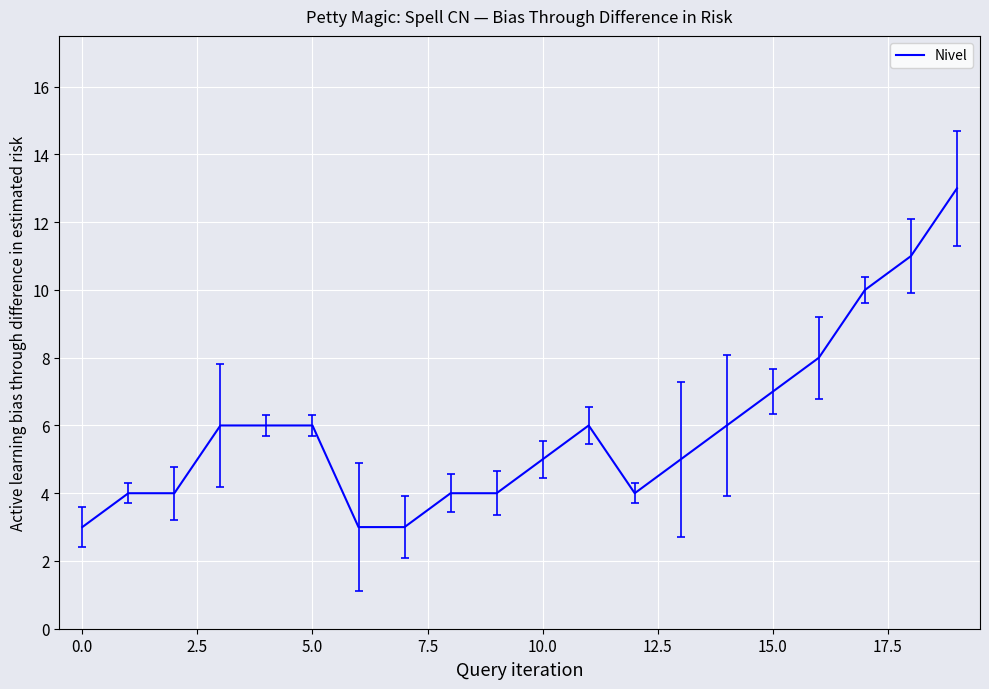

What is the maximum value shown in the chart?

13